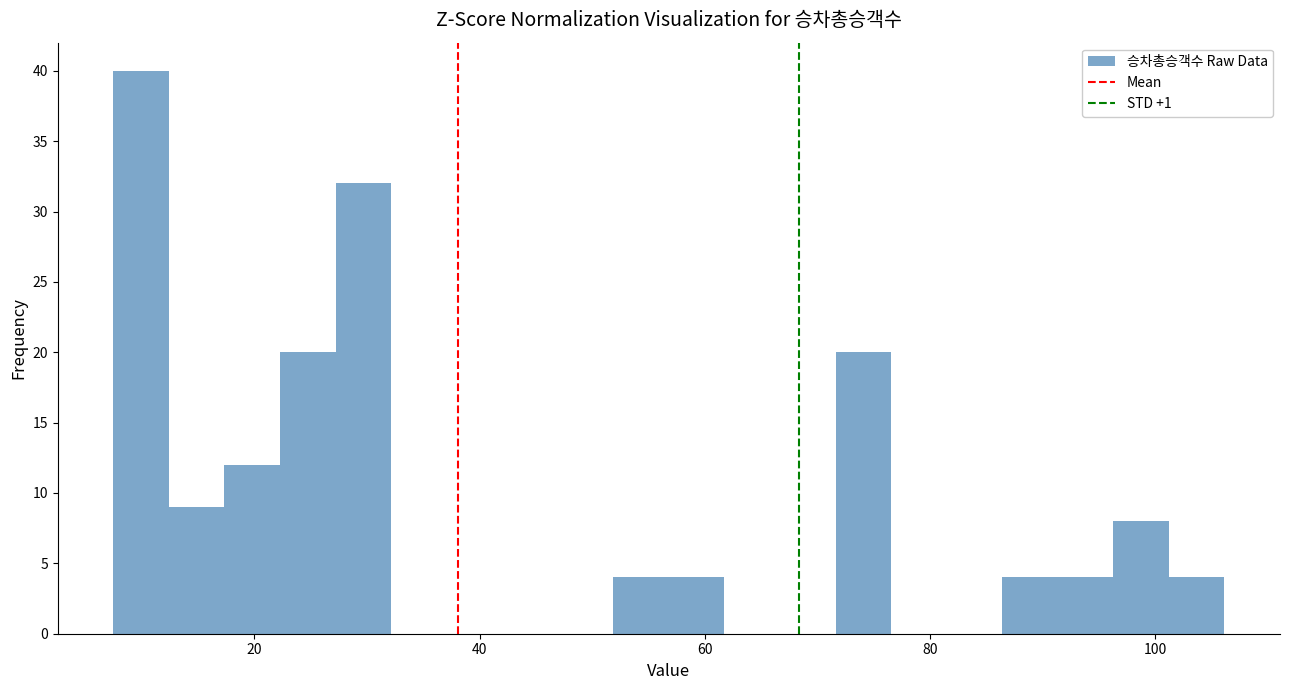

Read against the x-axis, roughly where is the centre of the tallest bar?

10